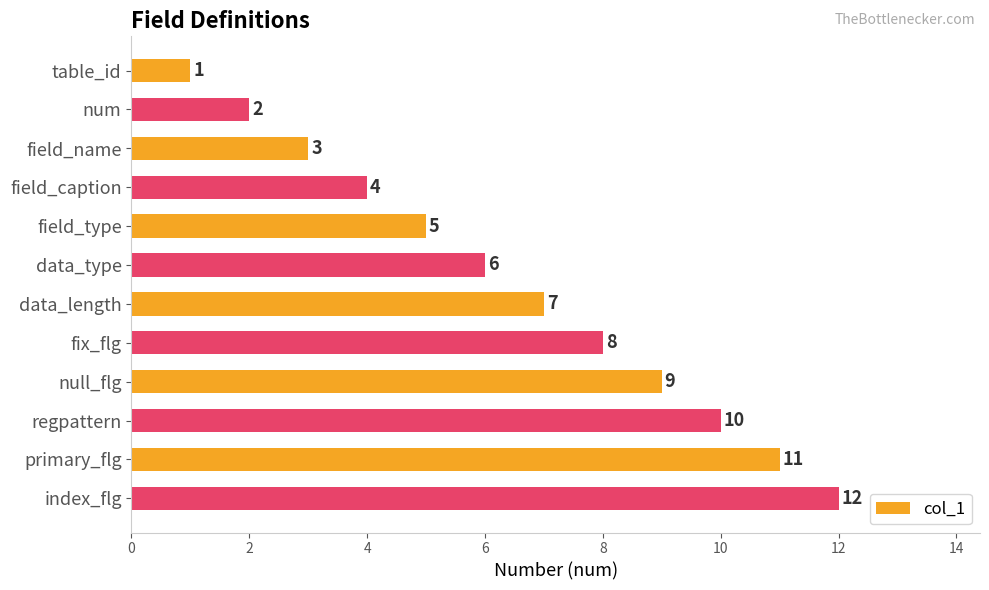

At which label is the value closest to 6?

data_type